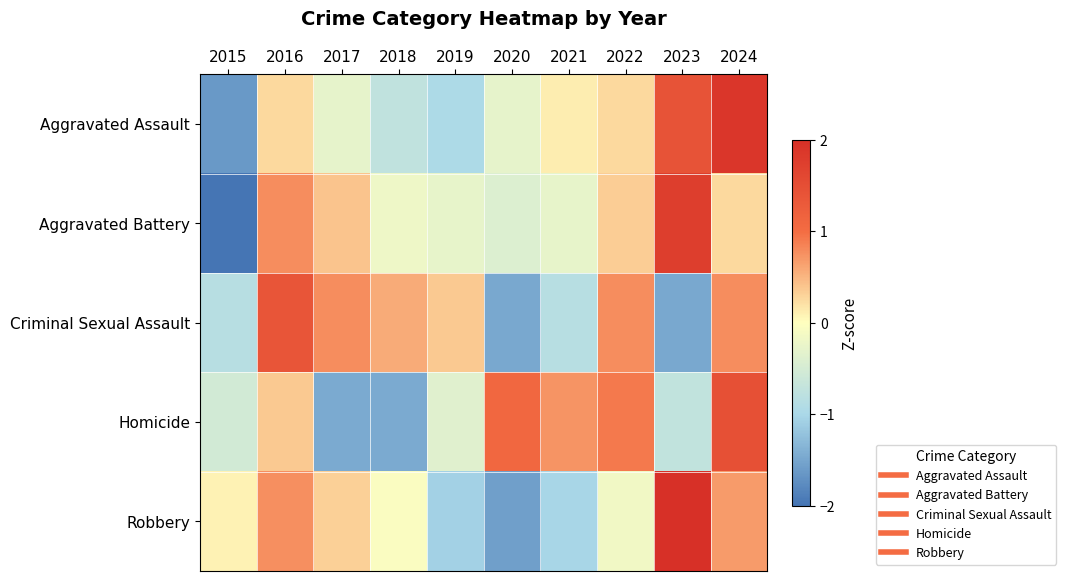

What is the total value across all series at 2015?

-5.3